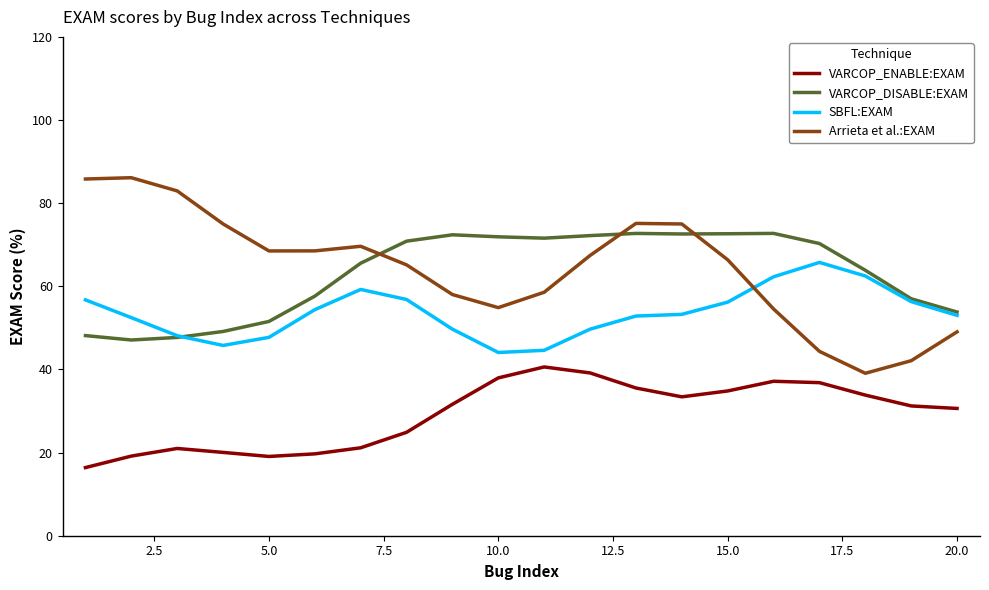

What is the maximum value shown in the chart?

86.1